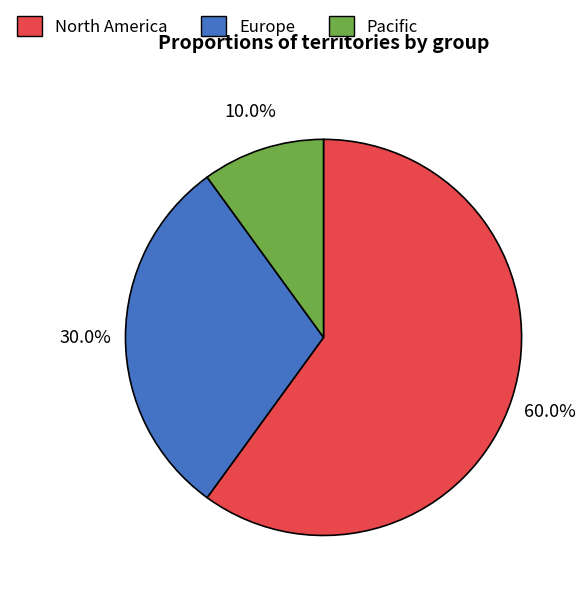

What percentage is the Pacific slice, to the nearest percent?

10%